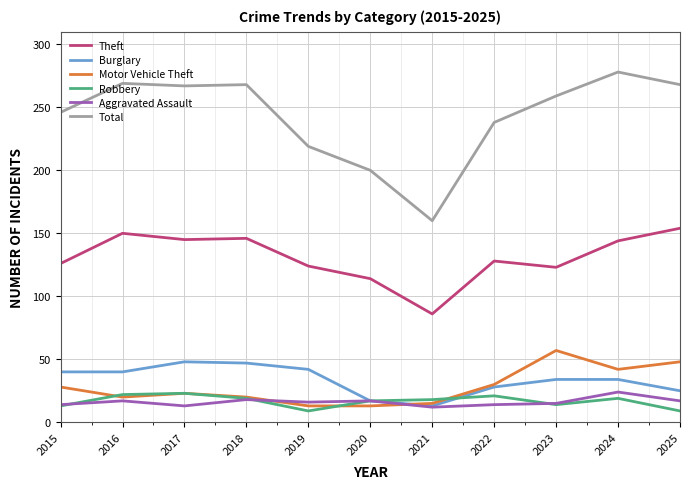

What is the smallest value displayed?

9